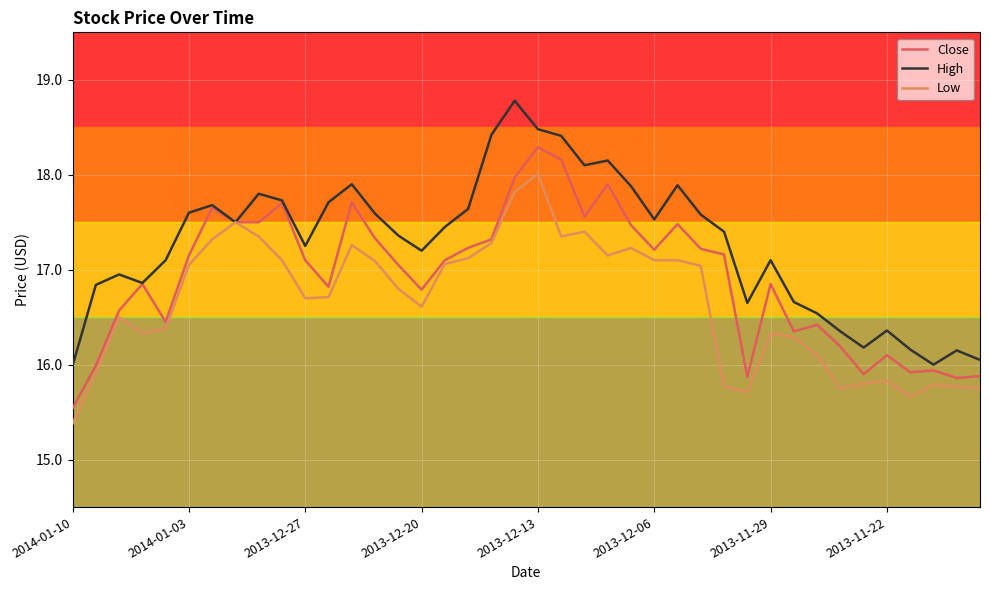

Which series has the largest total across all categories?

High